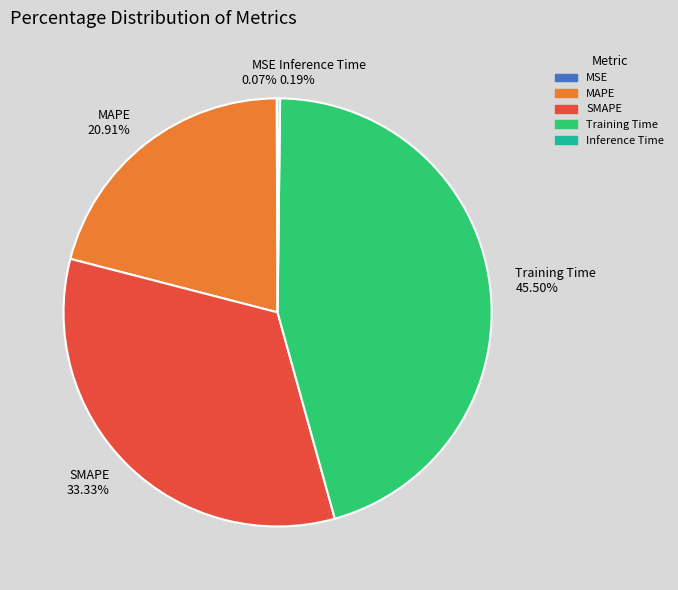

What is the ratio of the value at SMAPE to the value at Training Time?

0.7